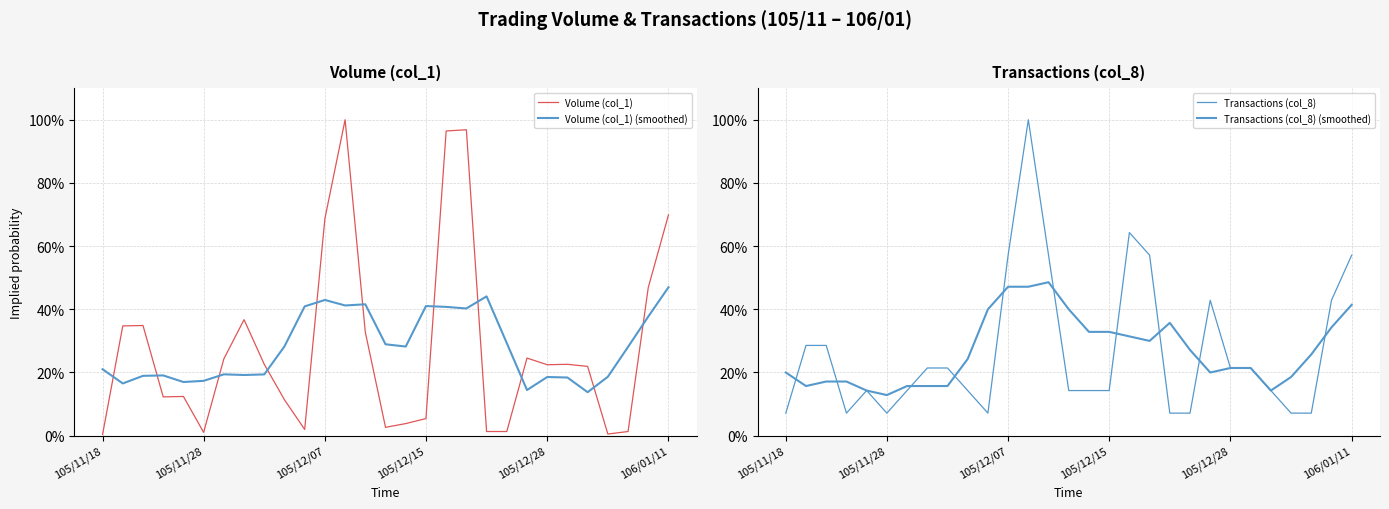

How many times do Volume (col_1) and Transactions (col_8) cross each other?

10